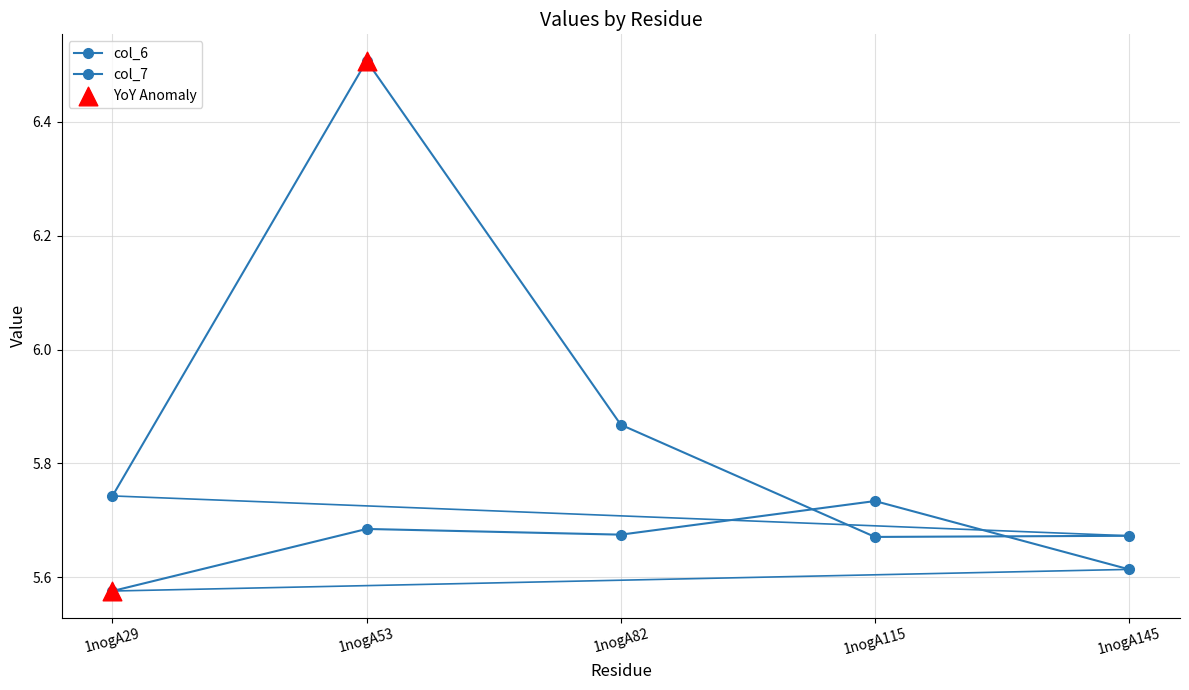

Count the number of data series in this chart.

2